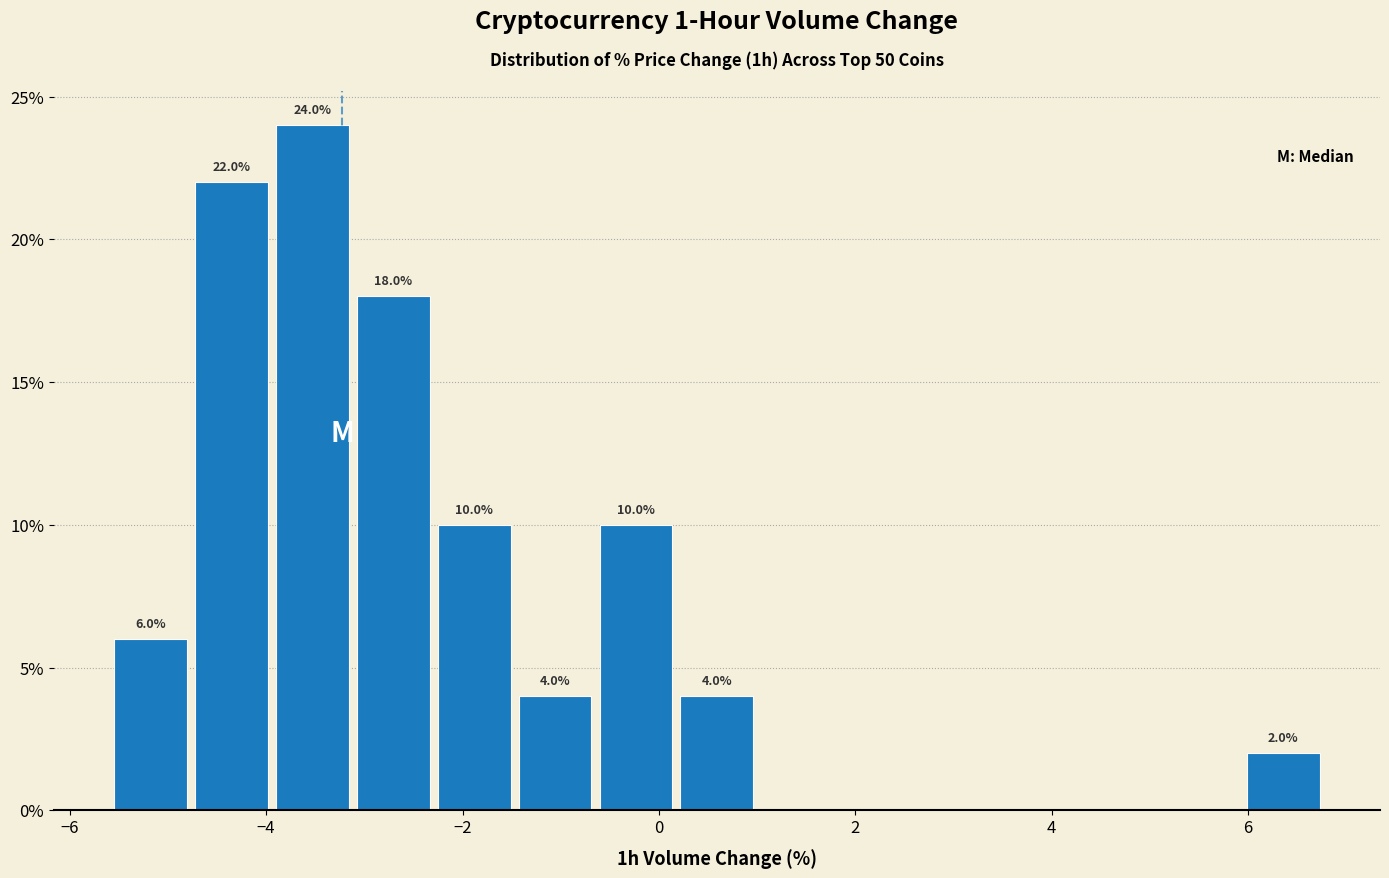

Which range on the x-axis has the tallest bar?

-4.0 to -3.2